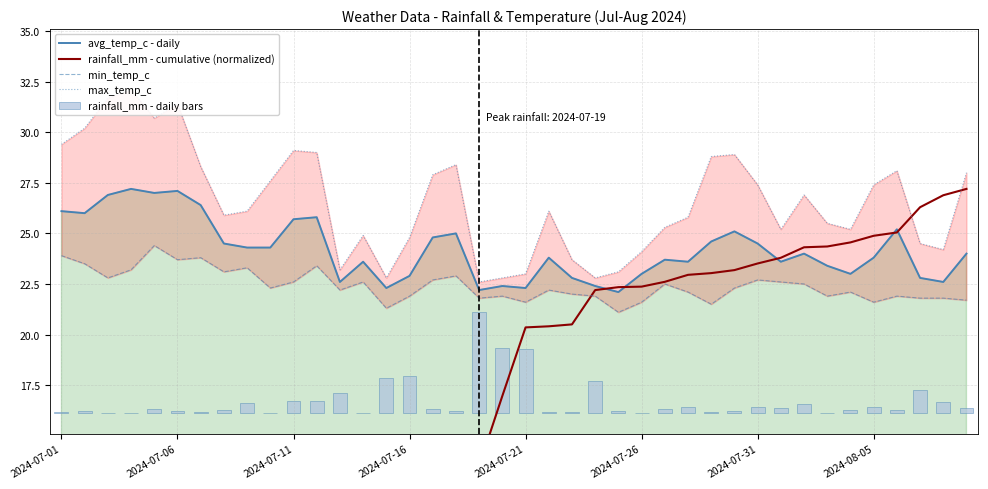

What is the minimum value for avg_temp_c - daily?

22.1